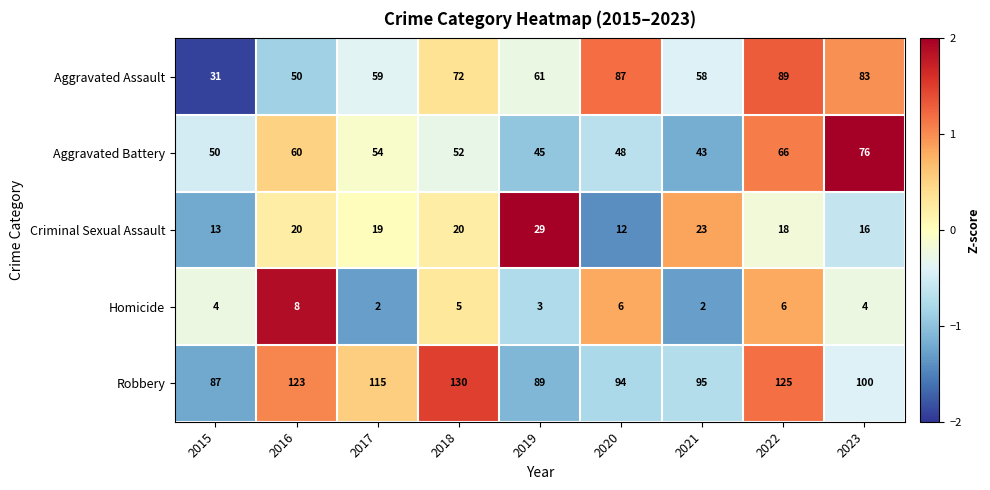

What is the sum of the Aggravated Assault values at 2021 and 2023?

141